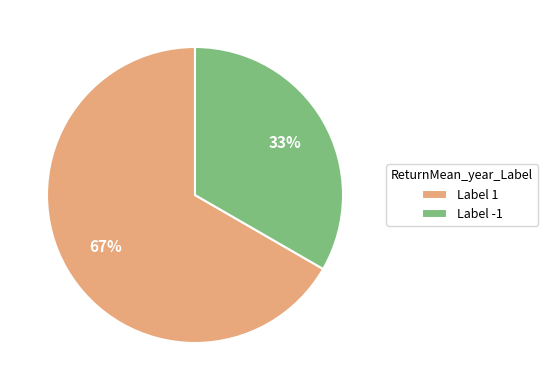

Rank the categories by value from lowest to highest.

Label -1, Label 1